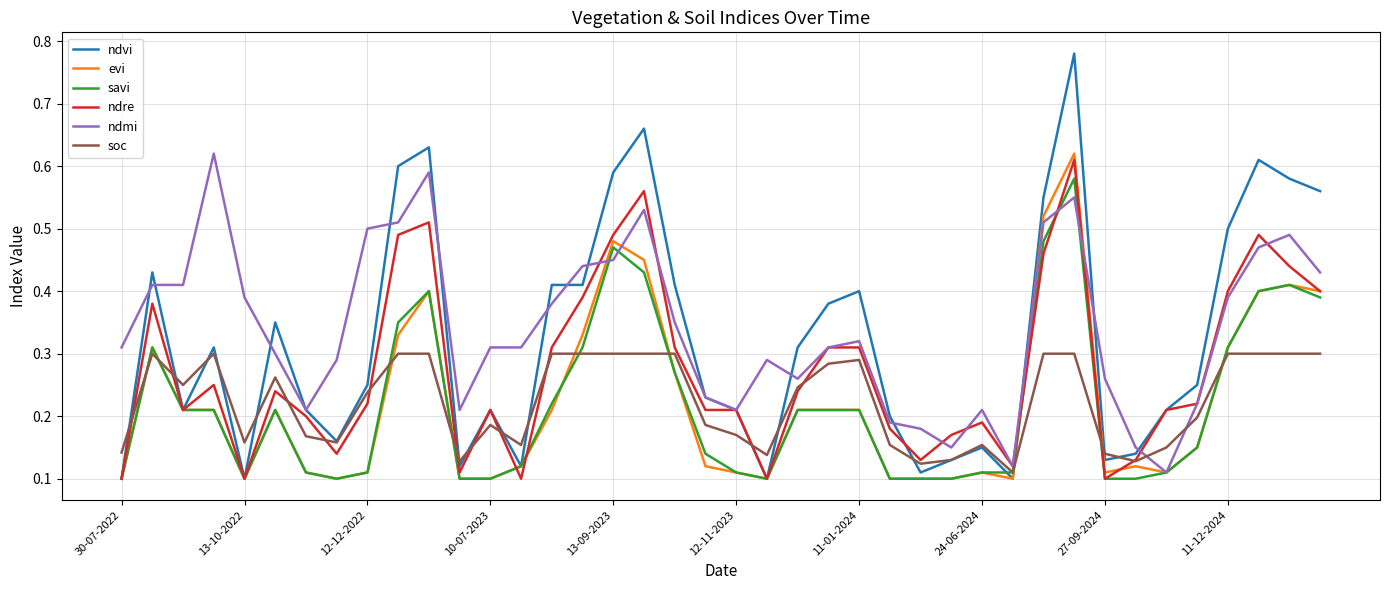

Which series has the widest spread of values?

ndvi